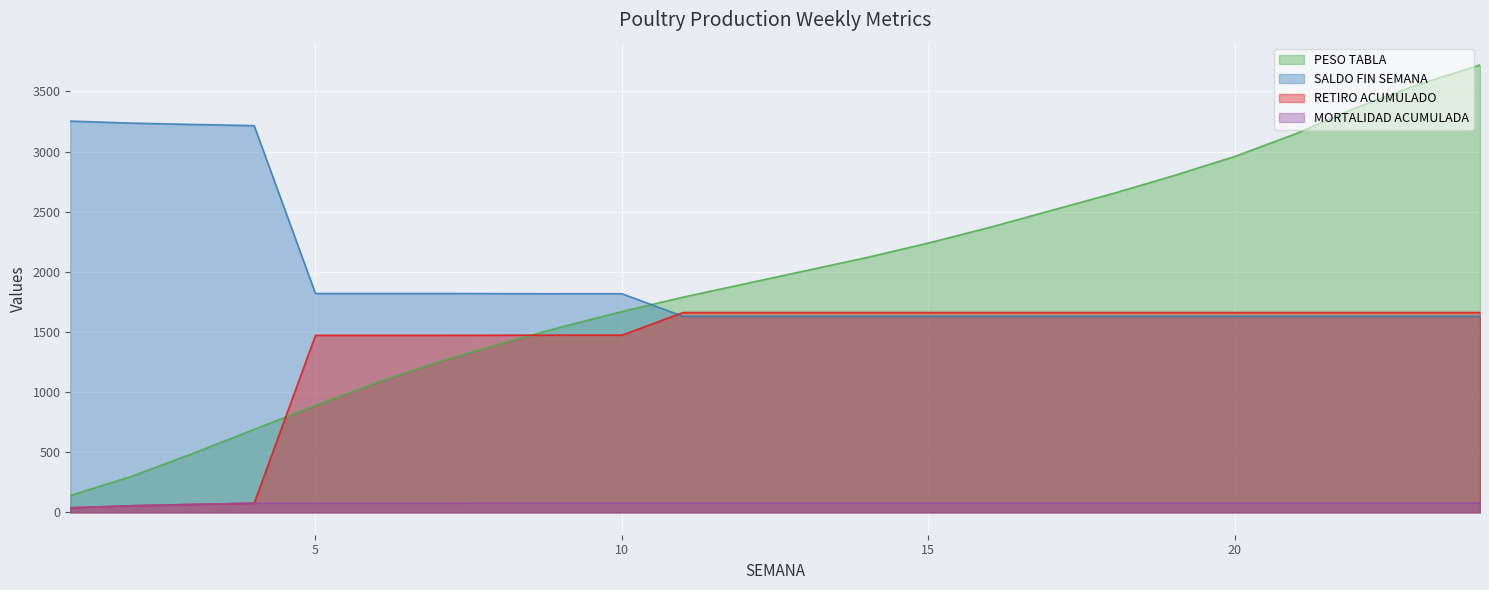

True or false: PESO TABLA has more than 2 interior local peaks.

False